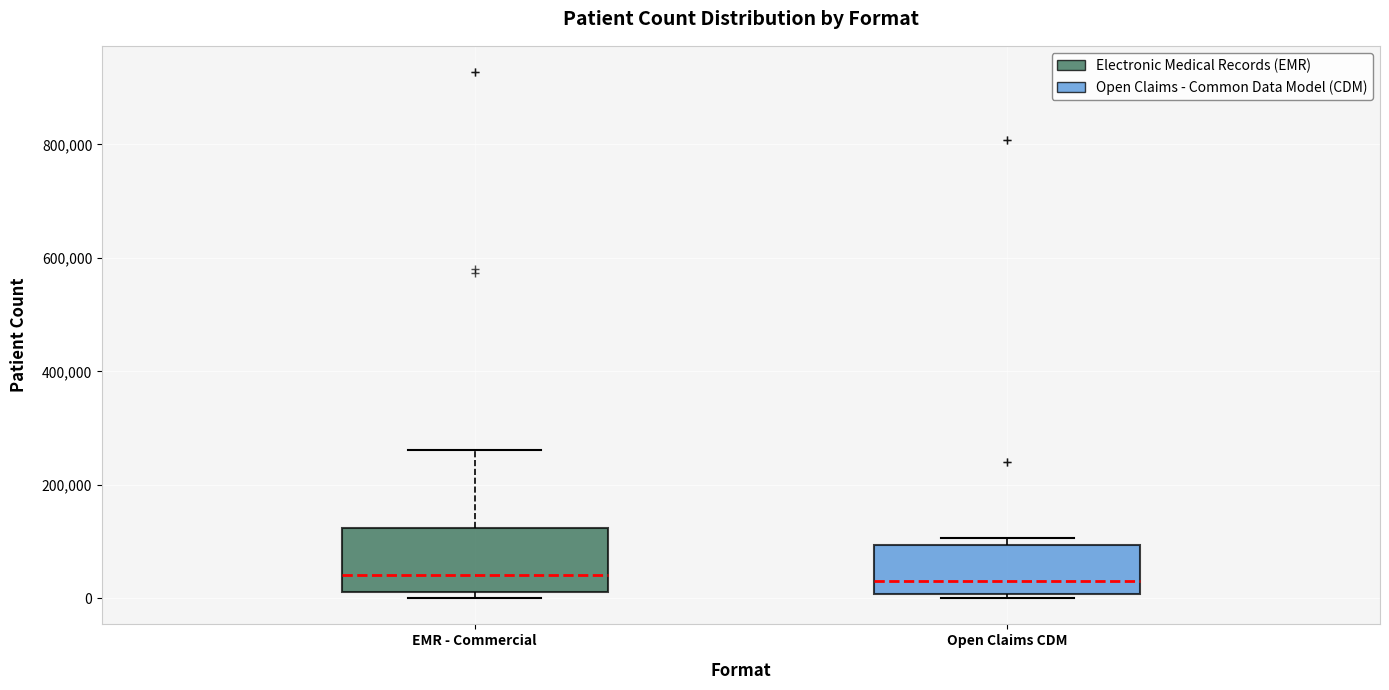

Where is the lower edge of the box for EMR - Commercial on the y-axis? The values are not printed on the chart, so give them approximately, as read against the axis.

20000